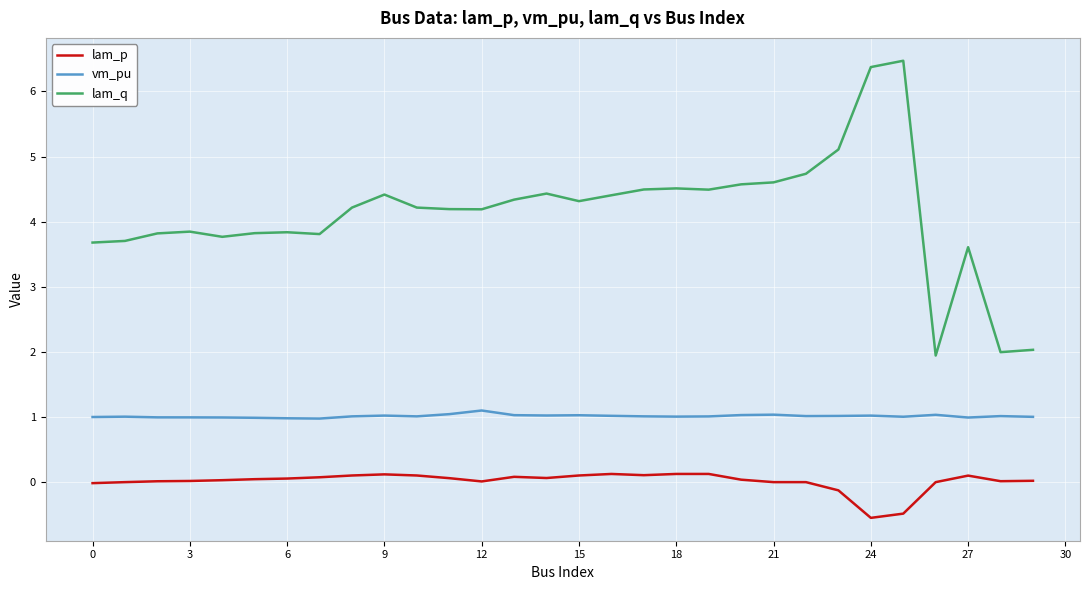

True or false: vm_pu and lam_q cross at least once.

False